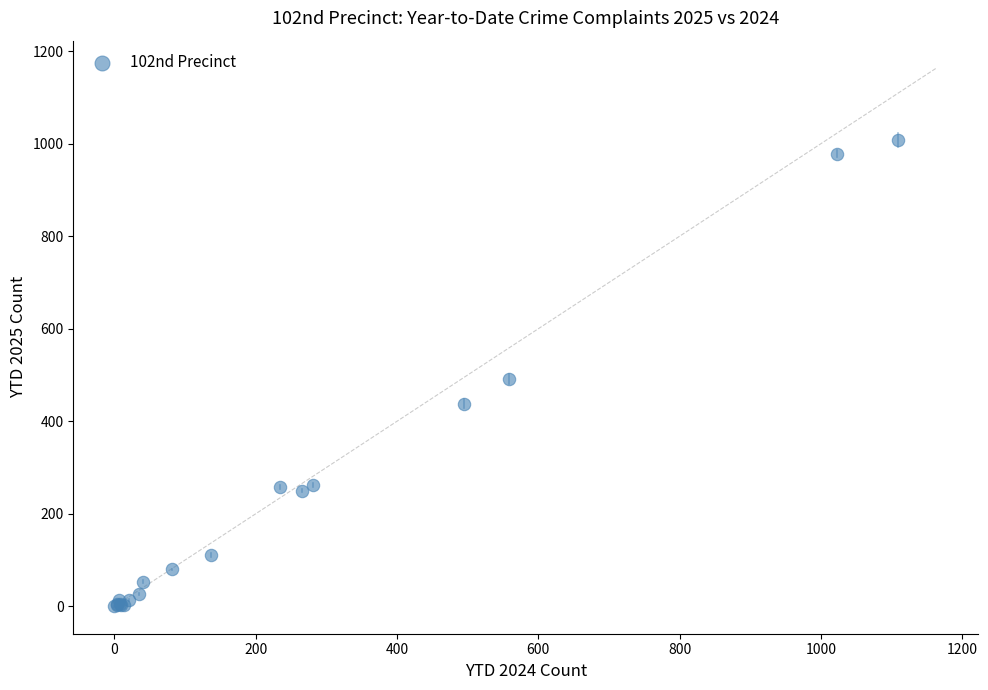

What Y value in the scatter plot is closest to 504?

491